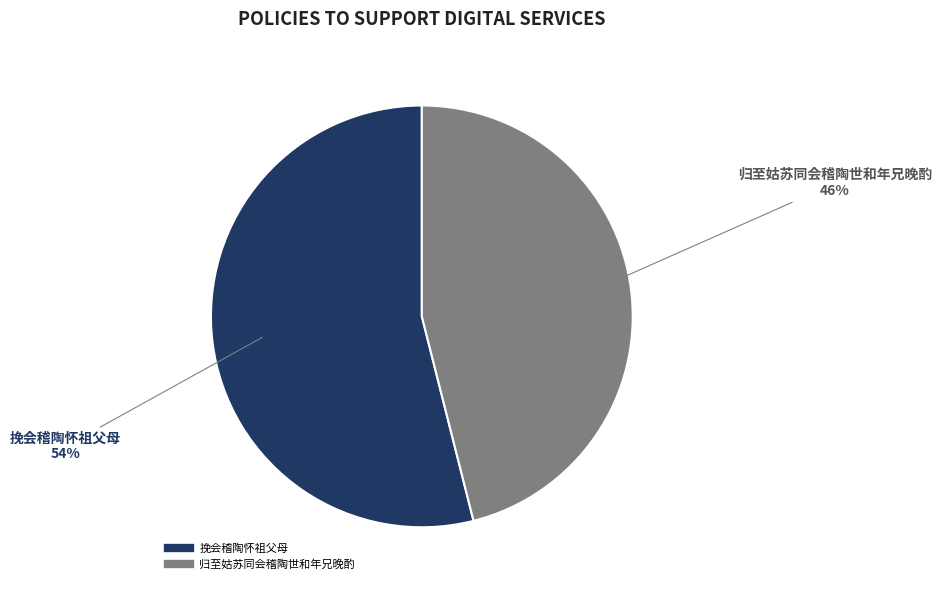

Approximately how many times larger is the value at 归至姑苏同会稽陶世和年兄晚酌 compared to 挽会稽陶怀祖父母?

0.9